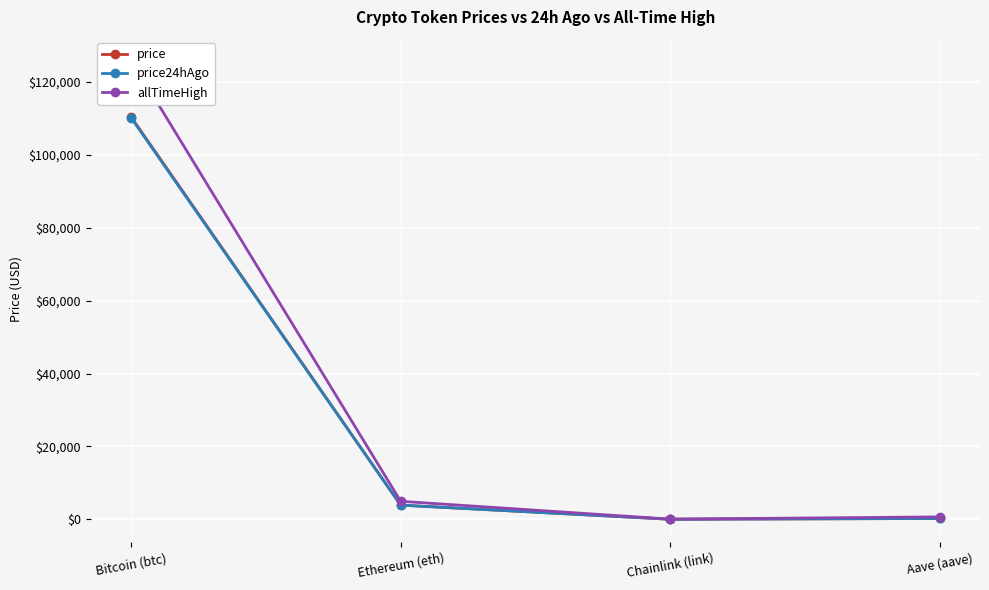

True or false: price24hAgo and price intersect in this chart.

False